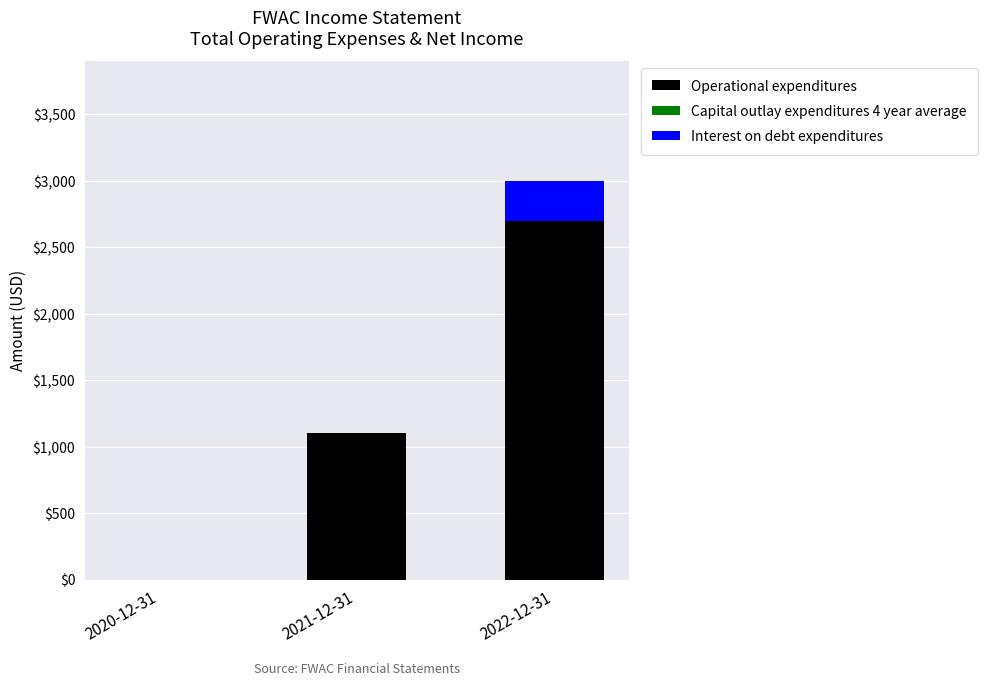

At which category is the sum across all series the highest?

2022-12-31